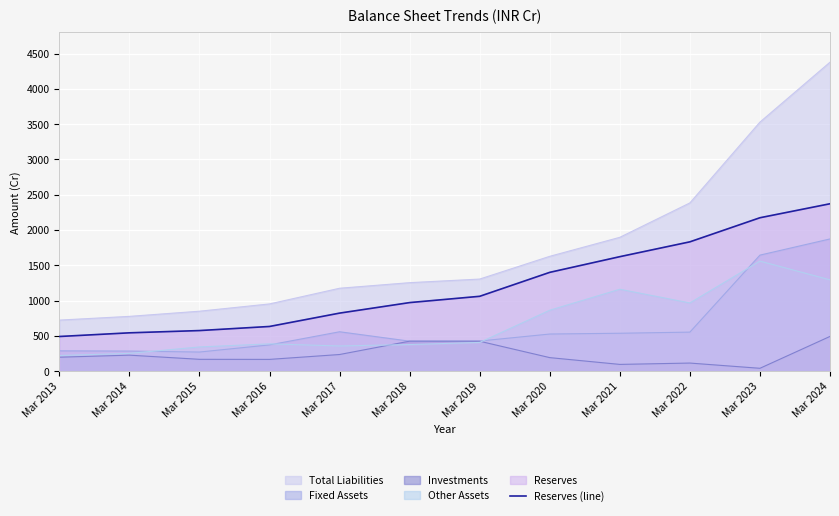

What is the difference between the maximum and minimum values?

1879